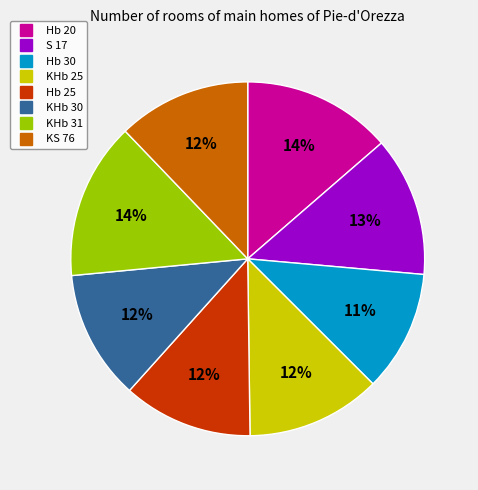

To the nearest percent, what portion does S 17 represent?

13%